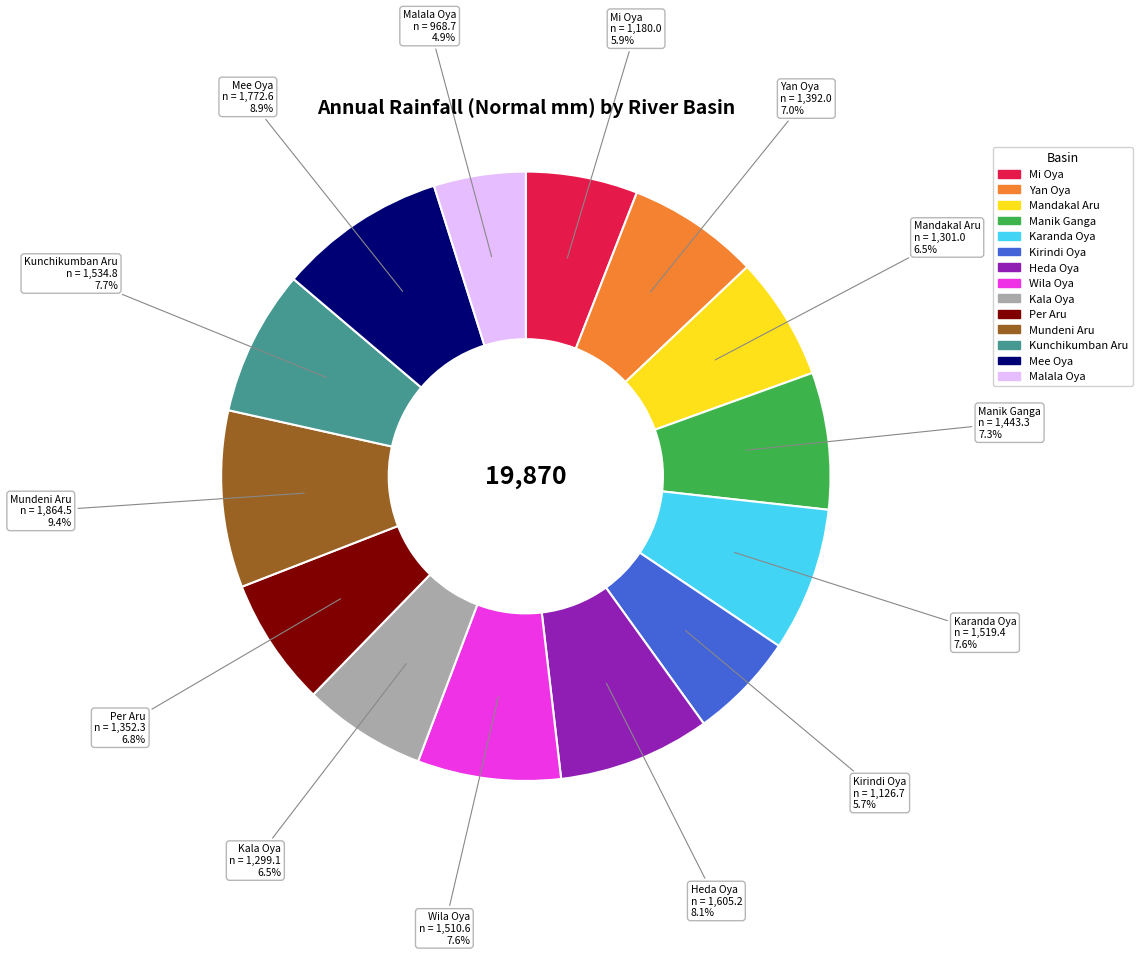

Does any single category account for the majority?

No